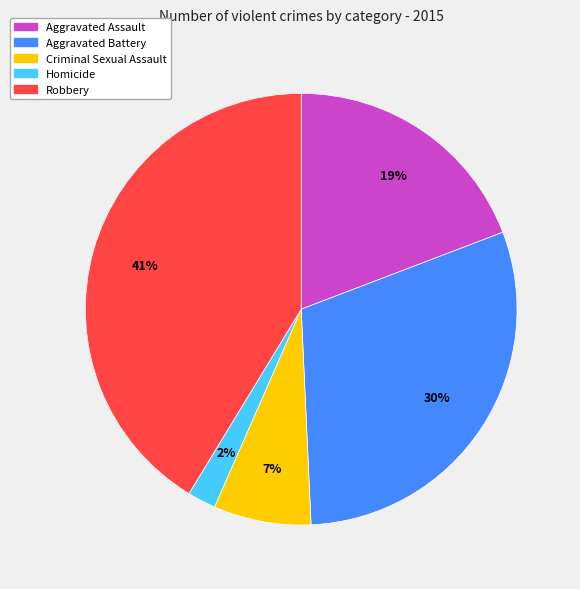

Approximately how many times larger is the value at Robbery compared to Aggravated Assault?

2.2